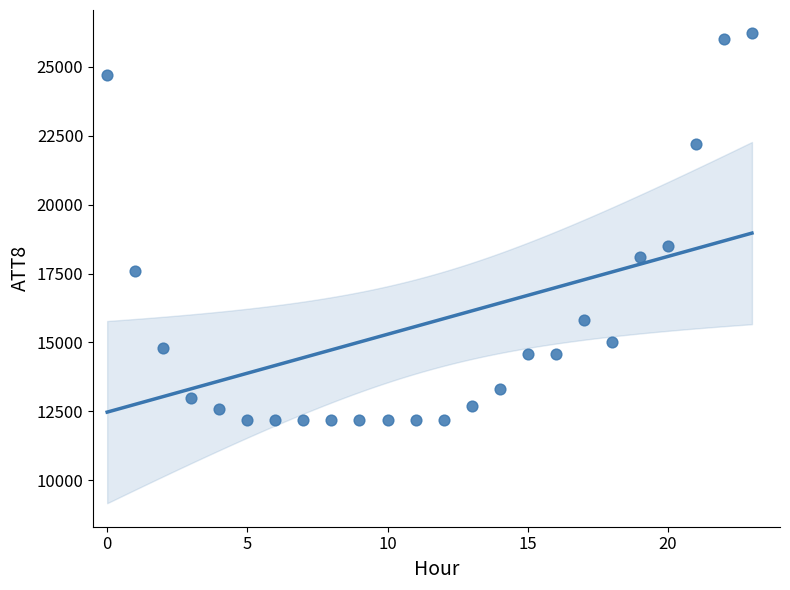

What Y value in the scatter plot is closest to 19200?

18500